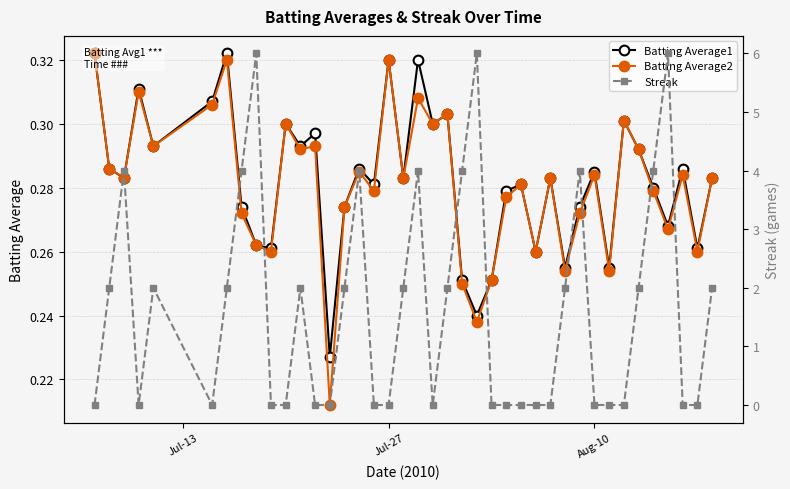

What is the difference between the maximum and second lowest values in the Streak series?

6.0